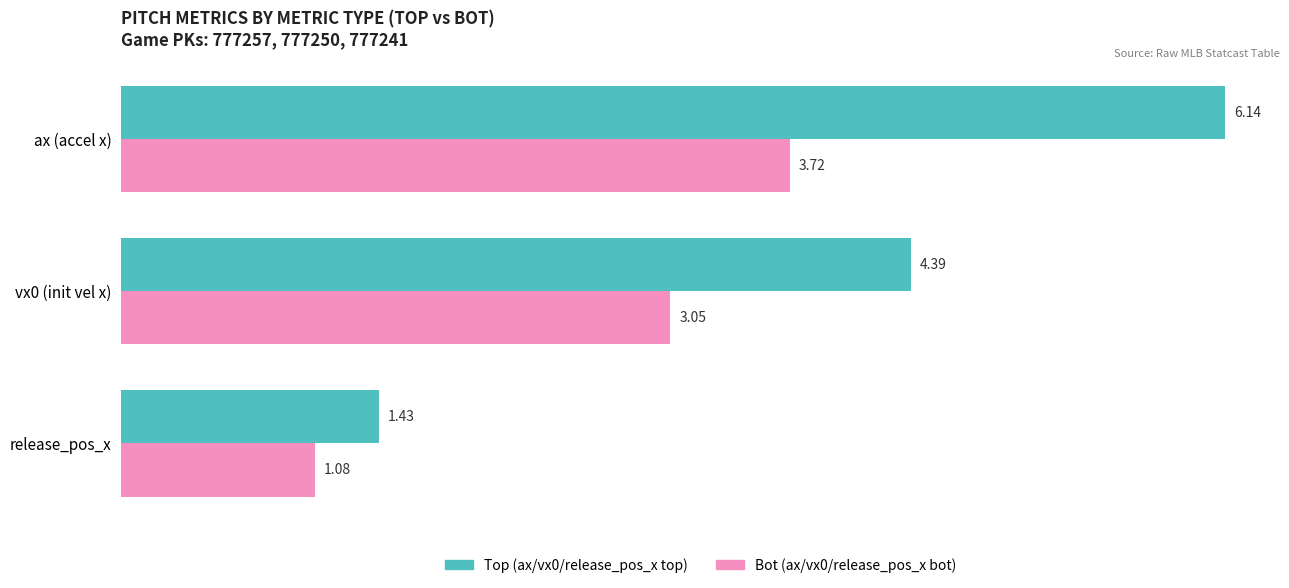

What is the spread (max minus min) of values at vx0 (init vel x)?

1.3